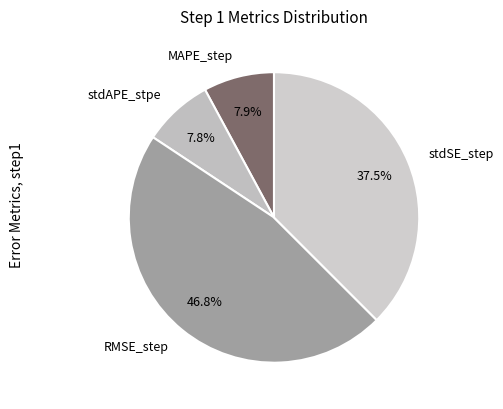

Is it true that stdSE_step is 26% of the pie?

False